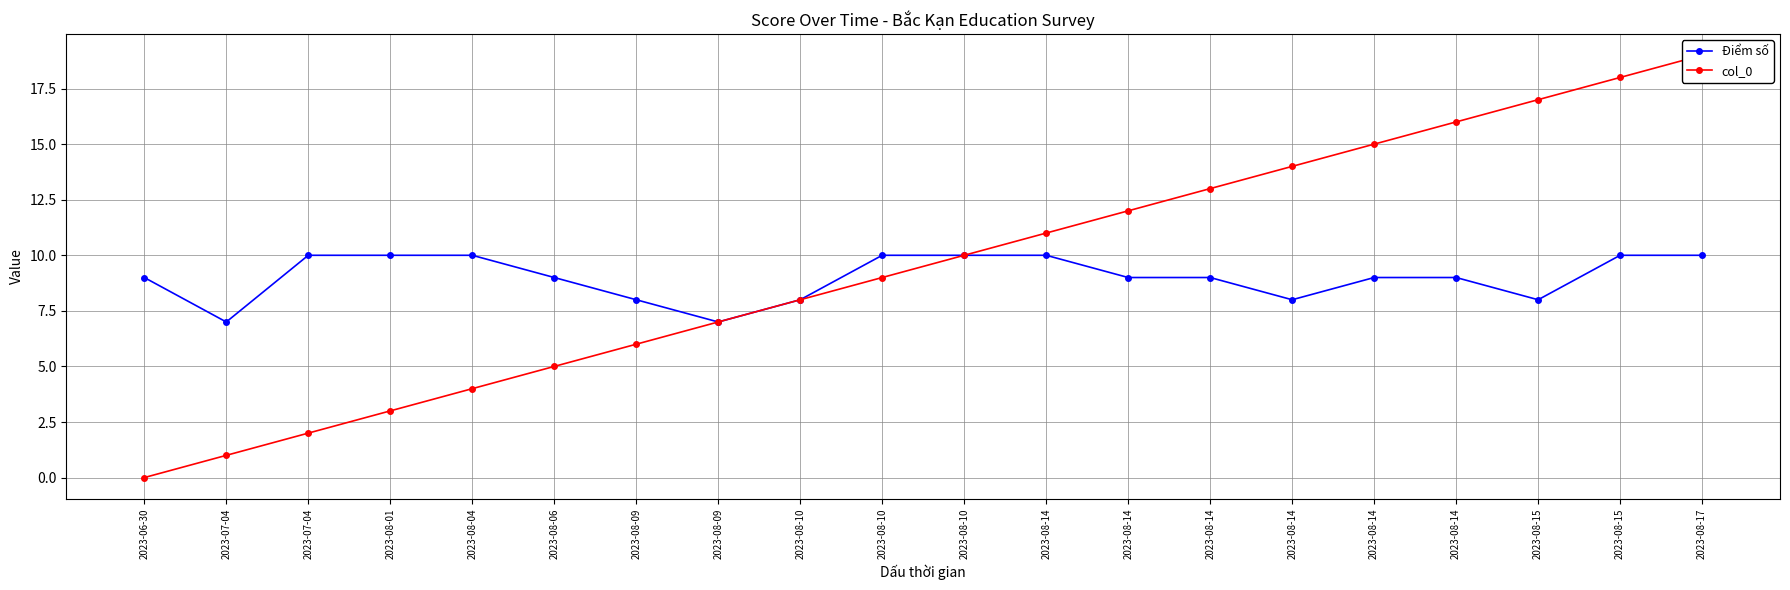

Which category has the lowest value across all series?

2023-06-30